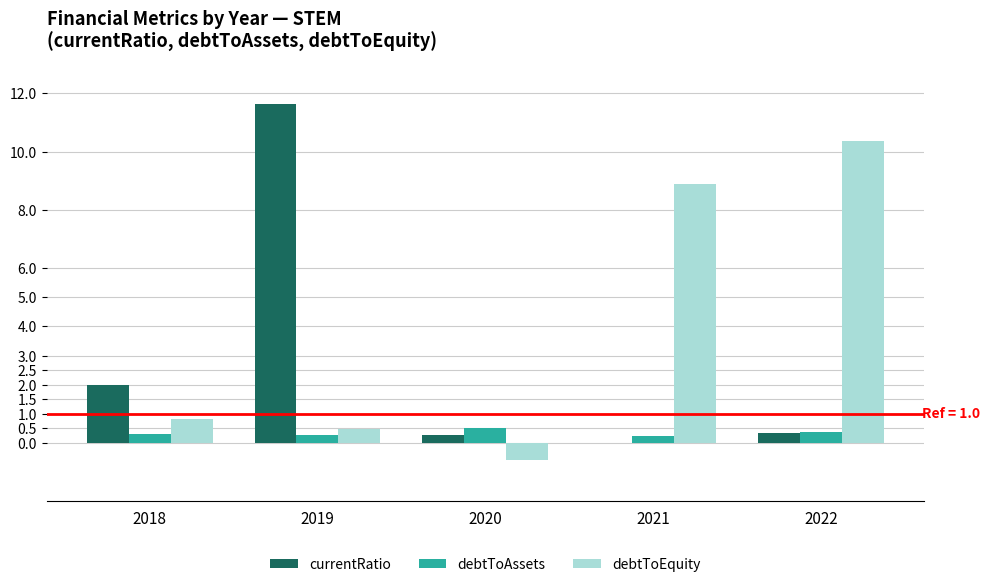

At which category is the sum across all series the highest?

2019